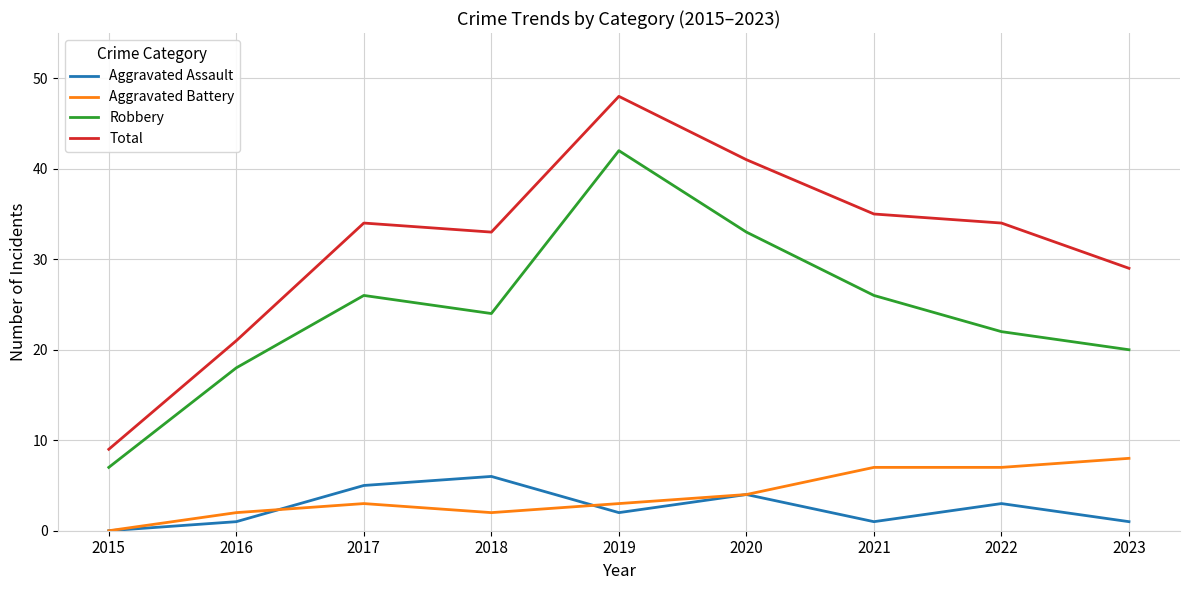

What value does the Aggravated Battery series have at 2022?

7